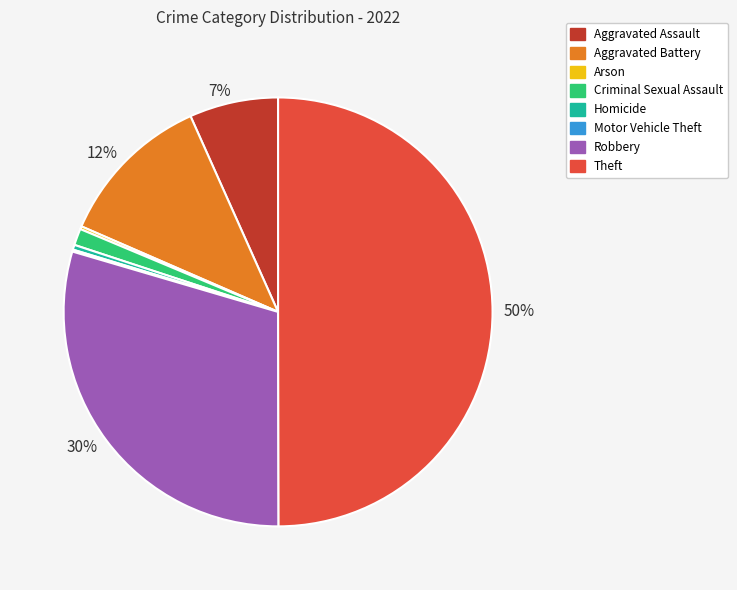

To the nearest percent, what is the average slice percentage?

12%